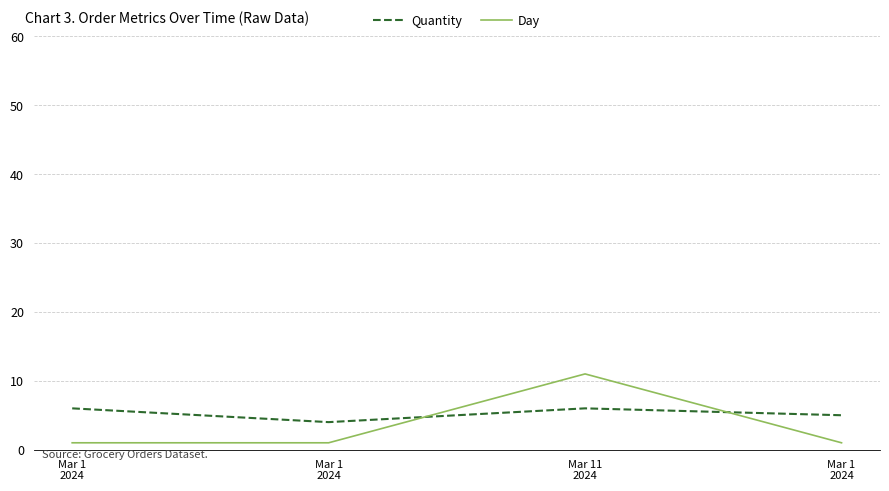

At which label does Quantity reach its minimum?

Mar 1
2024